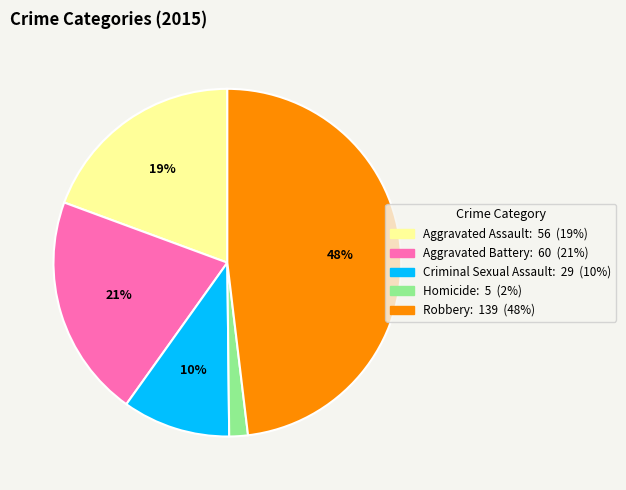

Does Robbery represent more than half of the total?

No